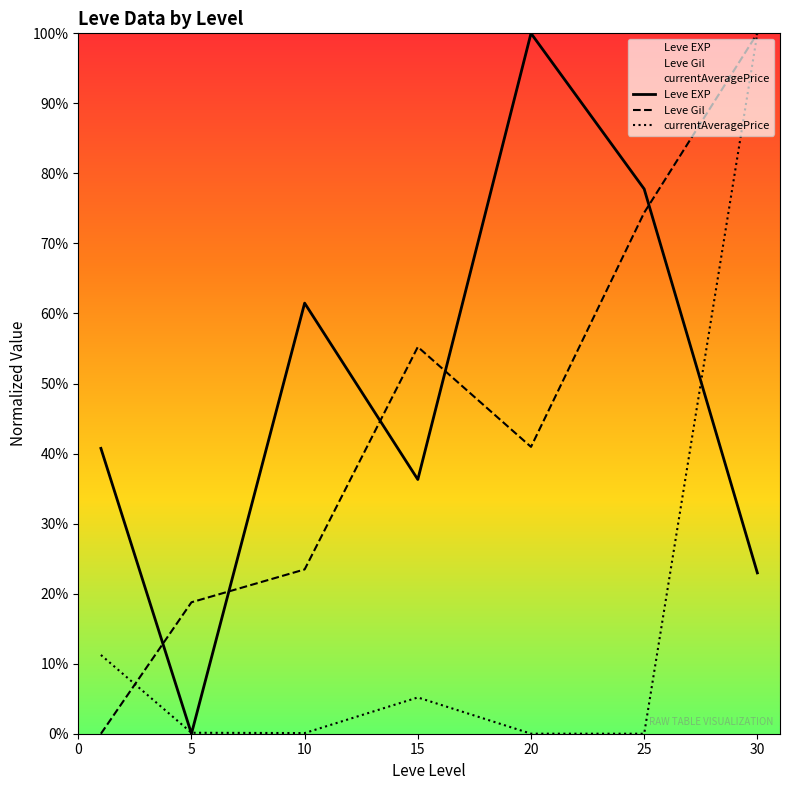

Between 20 and 30, which is larger?

20